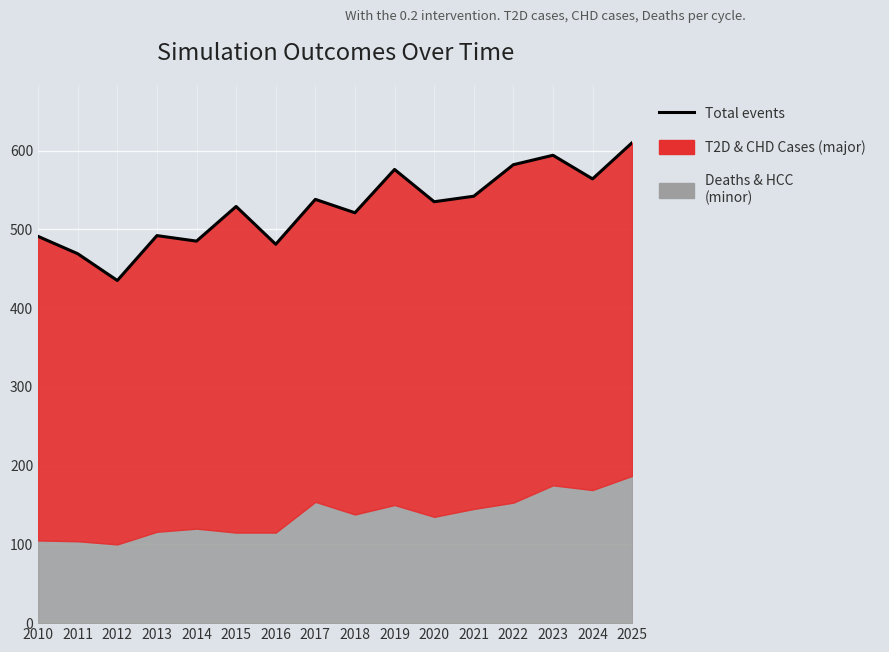

The value at 2015 is 950. True or false?

False